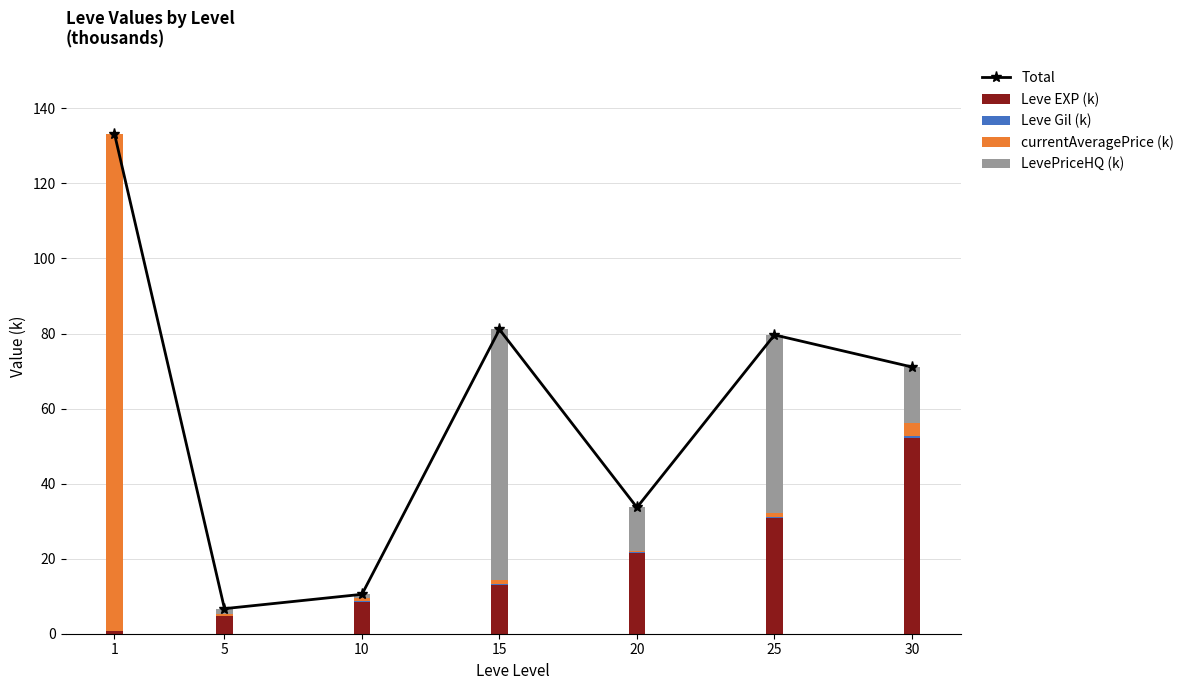

What is the sum of all LevePriceHQ (k) values?

143.1